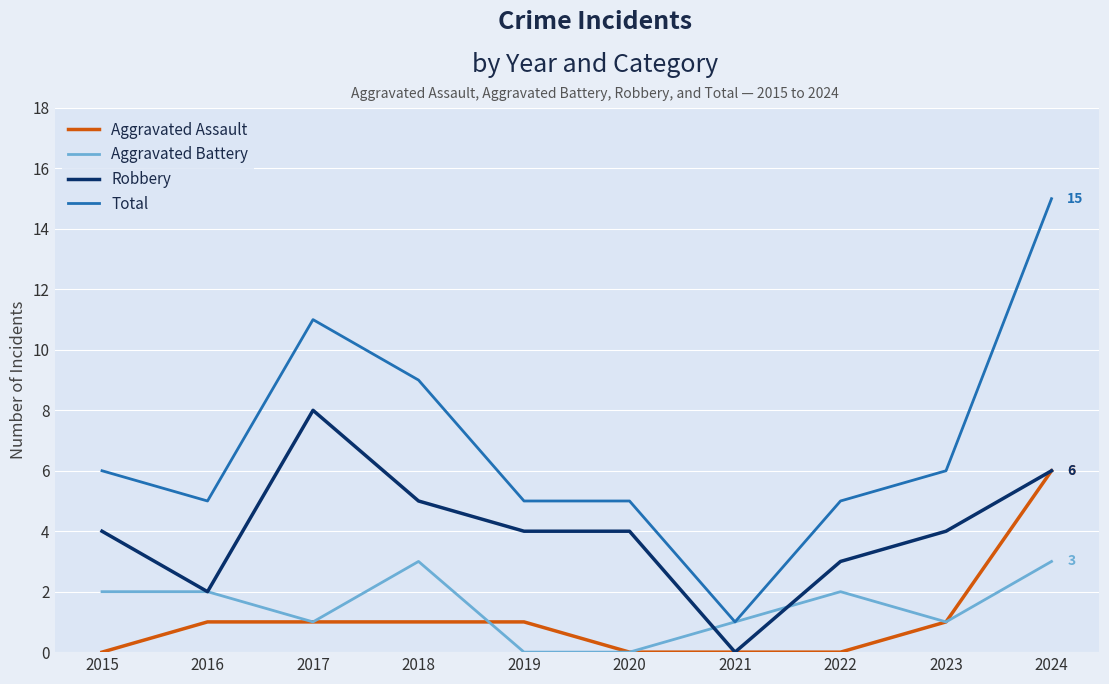

Rank the series at 2015 from highest to lowest value.

Total, Robbery, Aggravated Battery, Aggravated Assault